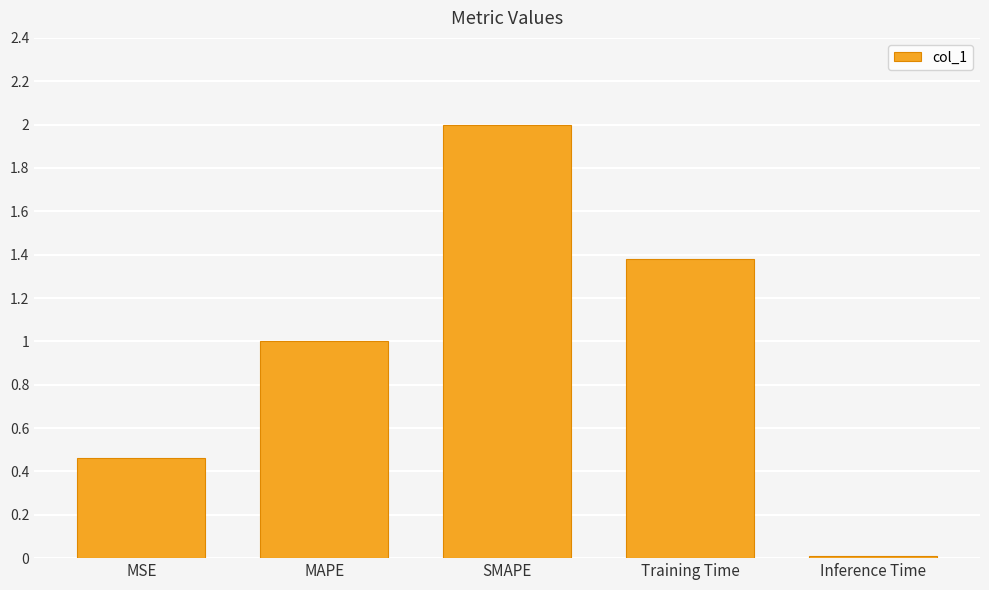

True or false: the data shows 2.0 at SMAPE.

True